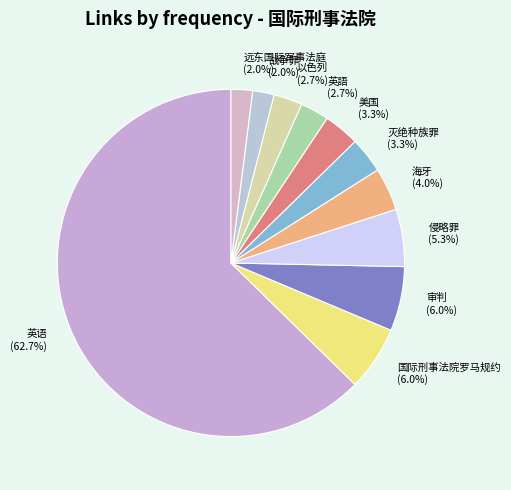

Do 远东国际军事法庭 and 战争罪 together represent more than half of the pie?

No